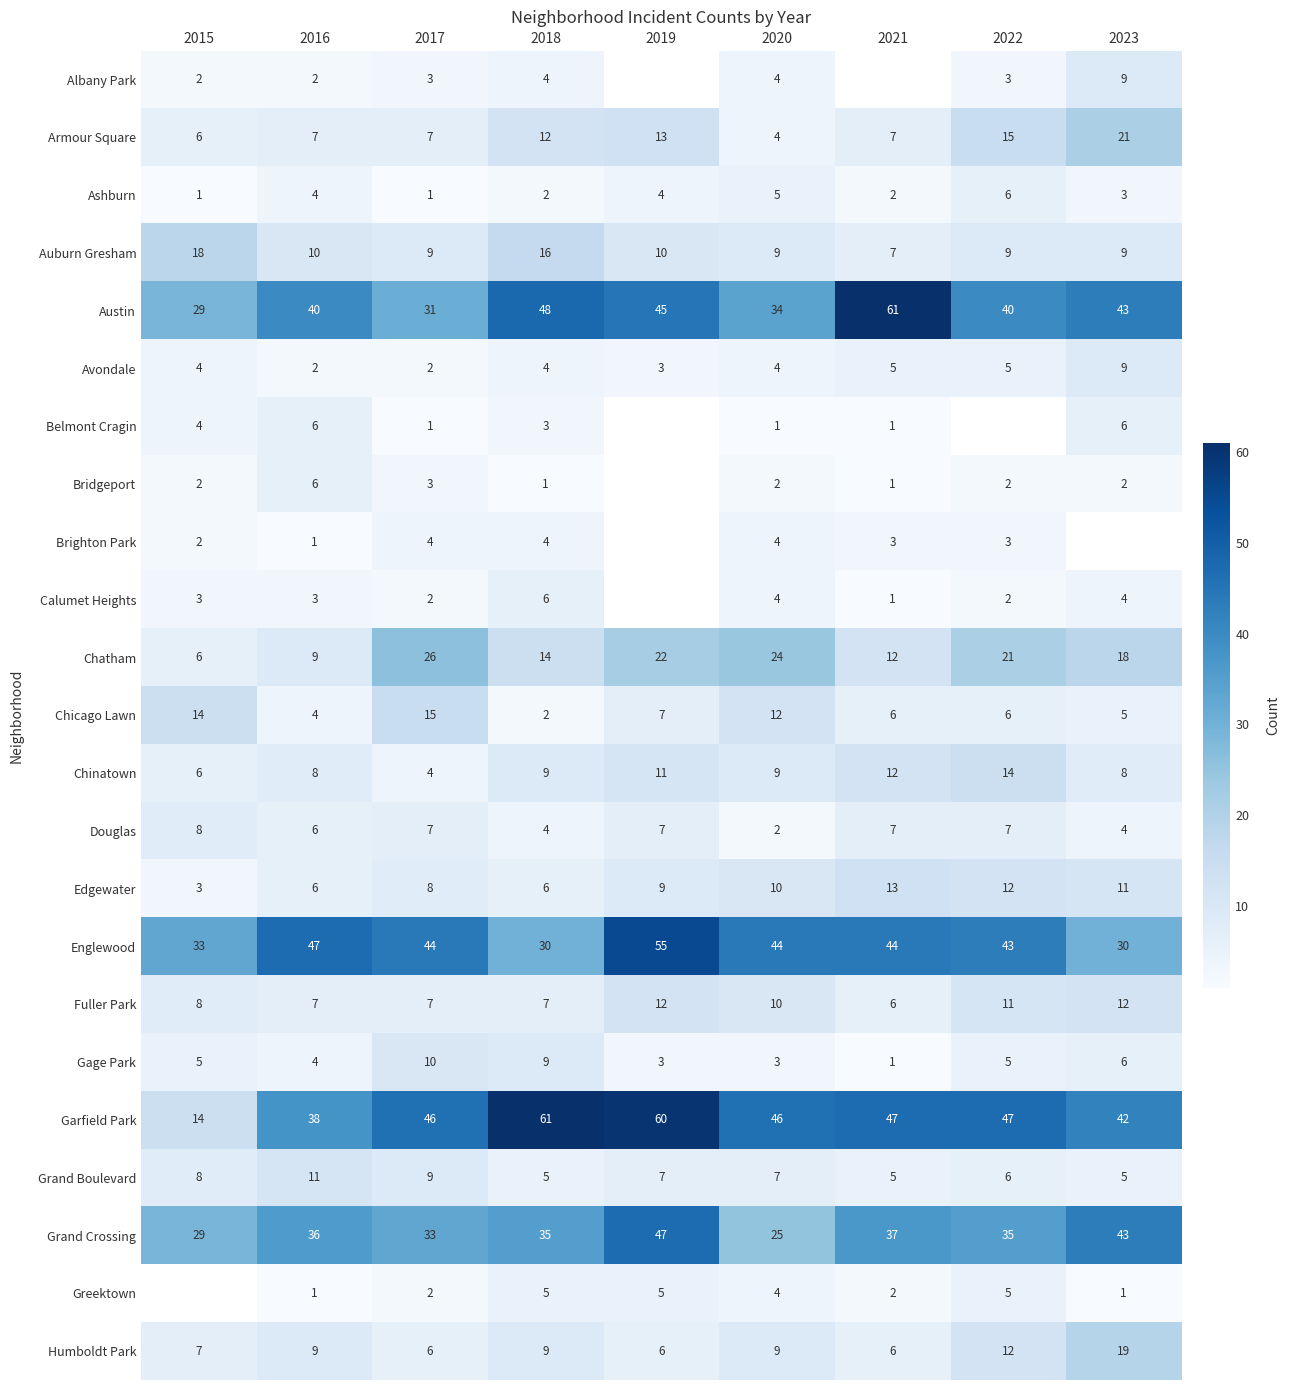

Is it true that Calumet Heights equals 3.1 at 2017?

False